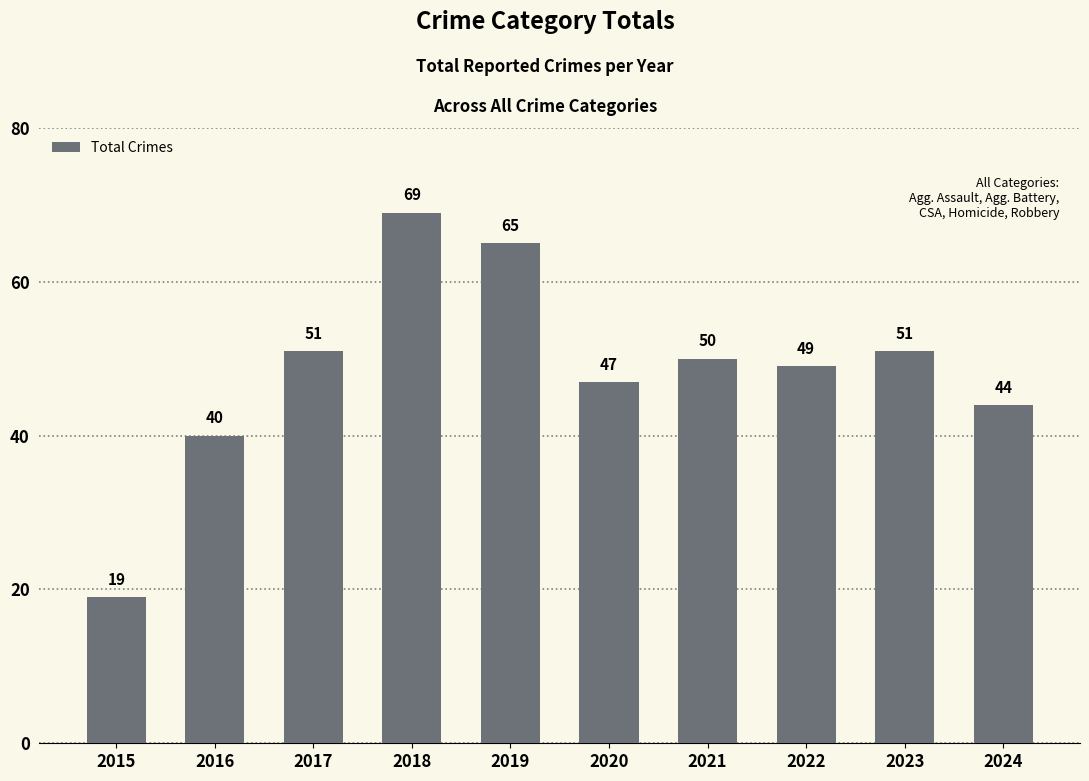

What is the change in value from 2016 to 2022?

+9